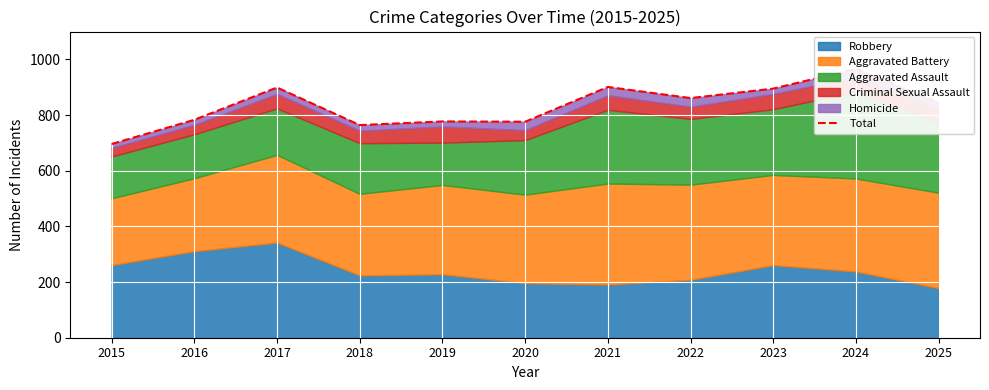

Where is the first local minimum?

2018